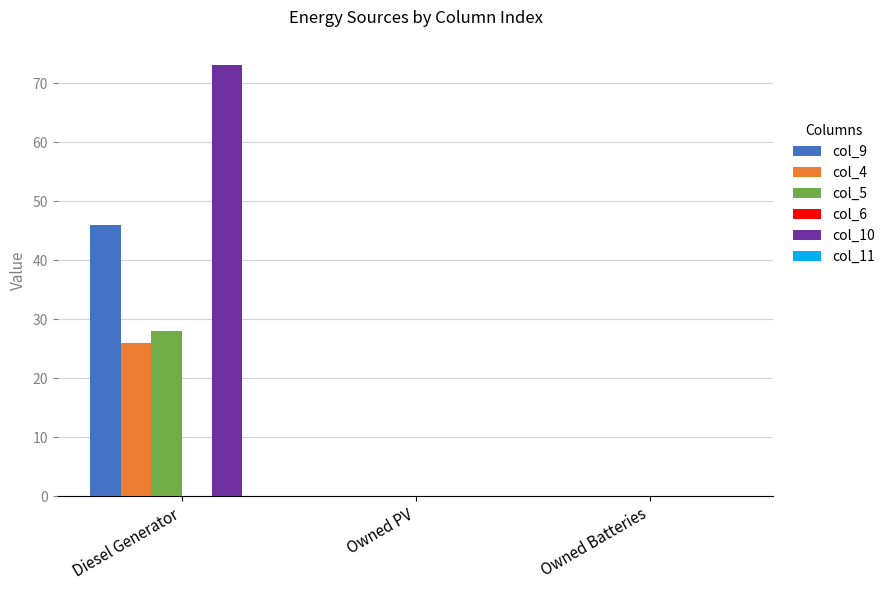

What is the average value of the col_4 series?

9